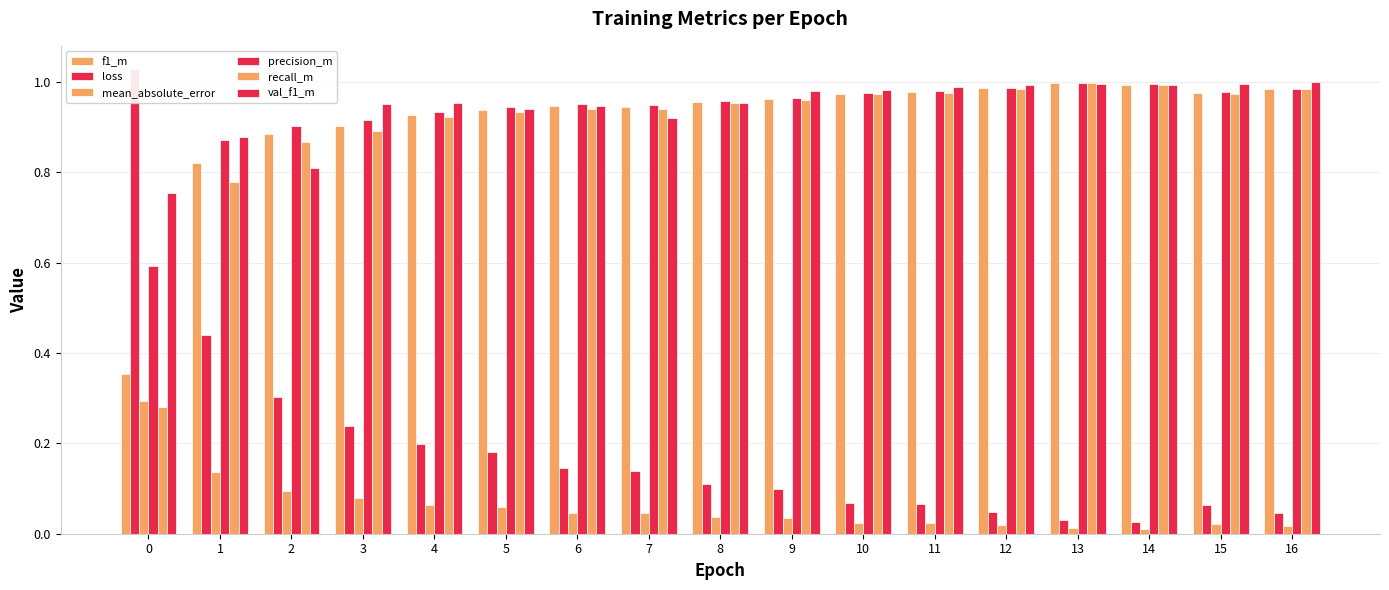

True or false: recall_m has a value of 1.0 at 13.

True